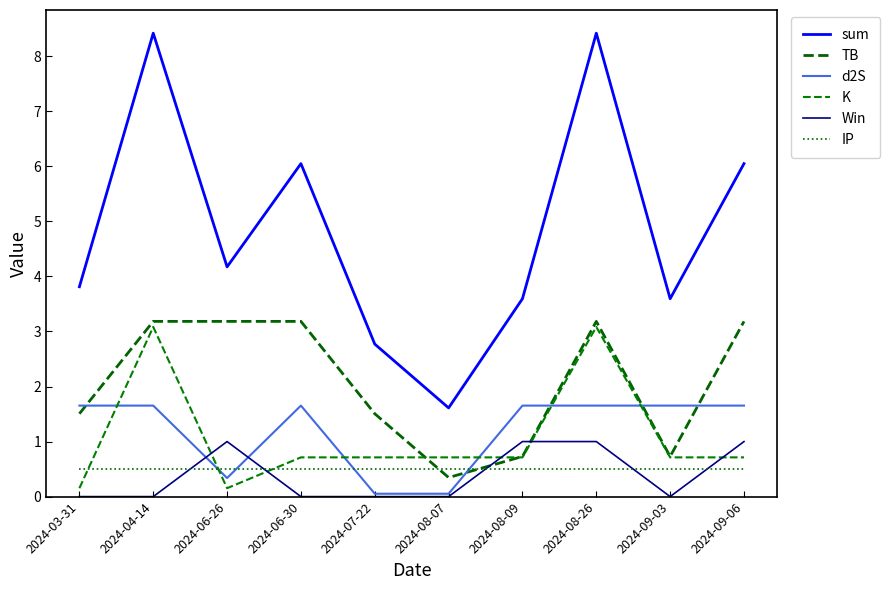

True or false: Win has a value of 0.0 at 2024-09-03.

True